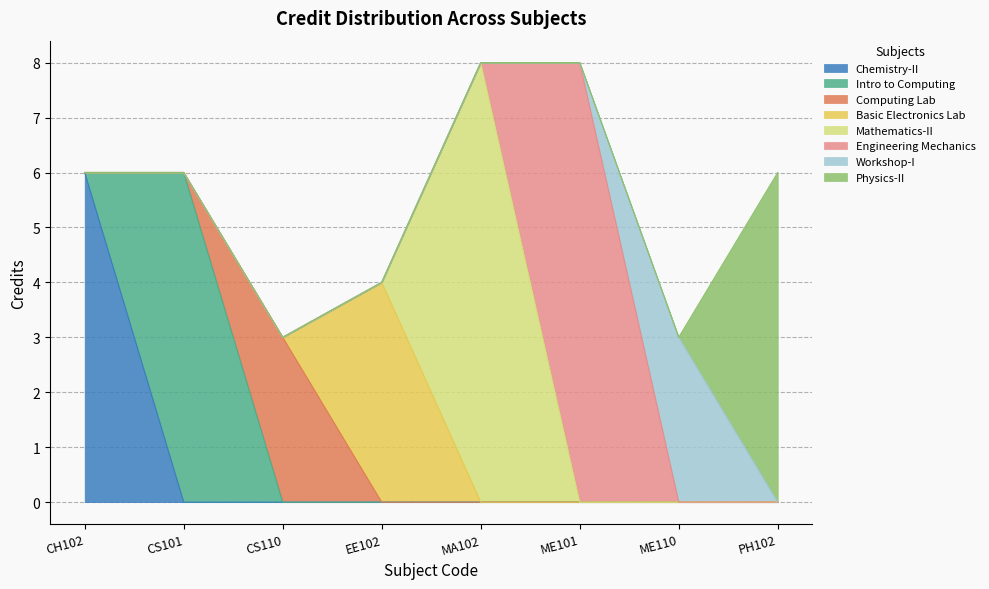

Reading left to right, extract all data points from this chart.

6	6	3	4	8	8	3	6